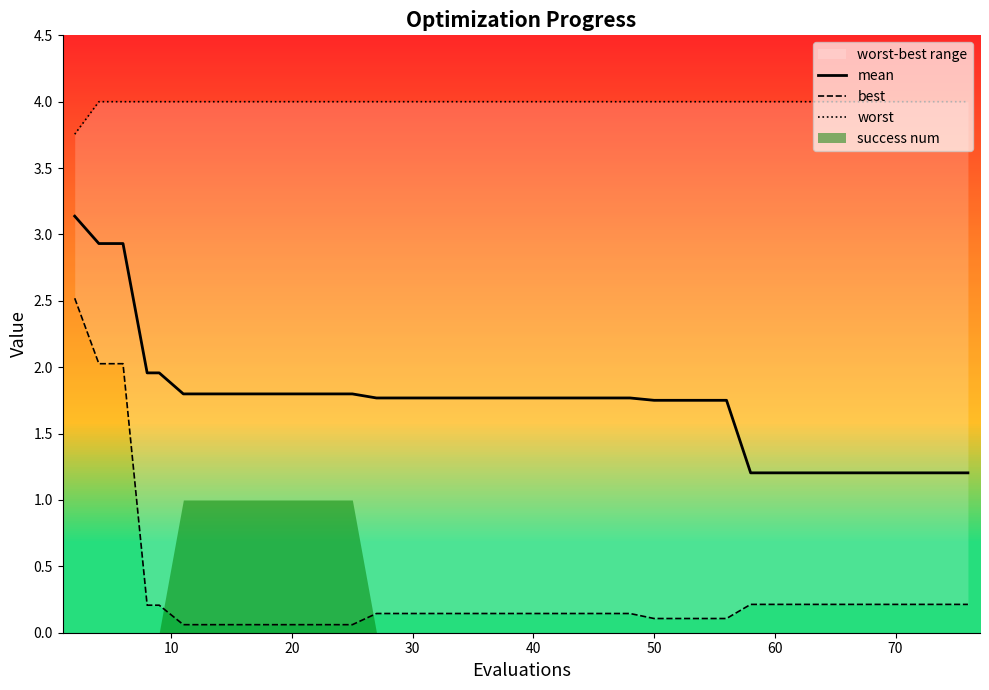

What is the highest value of the mean series?

3.1